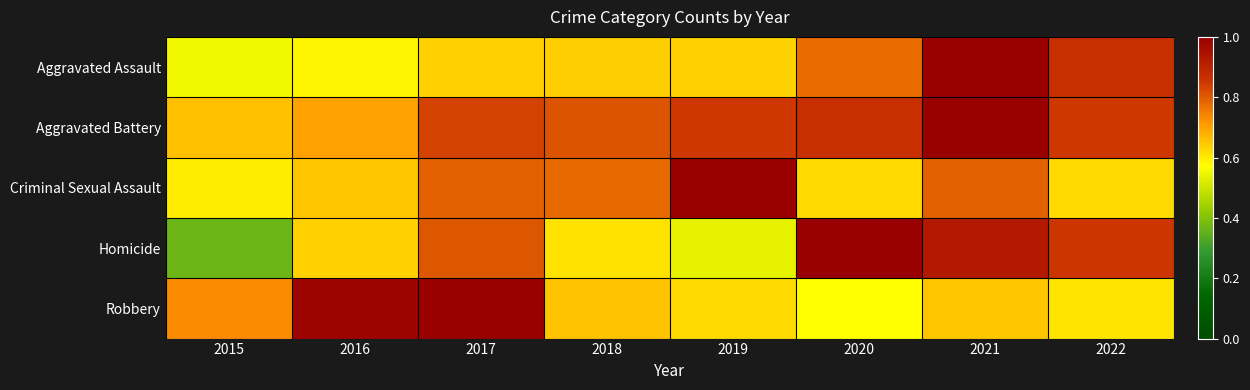

Reading left to right, extract all data points from this chart.

Aggravated Assault: 2015=0.6	2016=0.6	2017=0.6	2018=0.6	2019=0.6	2020=0.8	2021=1.0	2022=0.9
Aggravated Battery: 2015=0.7	2016=0.7	2017=0.8	2018=0.8	2019=0.8	2020=0.9	2021=1.0	2022=0.8
Criminal Sexual Assault: 2015=0.6	2016=0.6	2017=0.8	2018=0.8	2019=1.0	2020=0.6	2021=0.8	2022=0.6
Homicide: 2015=0.4	2016=0.6	2017=0.8	2018=0.6	2019=0.5	2020=1.0	2021=0.9	2022=0.9
Robbery: 2015=0.7	2016=1.0	2017=1.0	2018=0.7	2019=0.6	2020=0.6	2021=0.7	2022=0.6